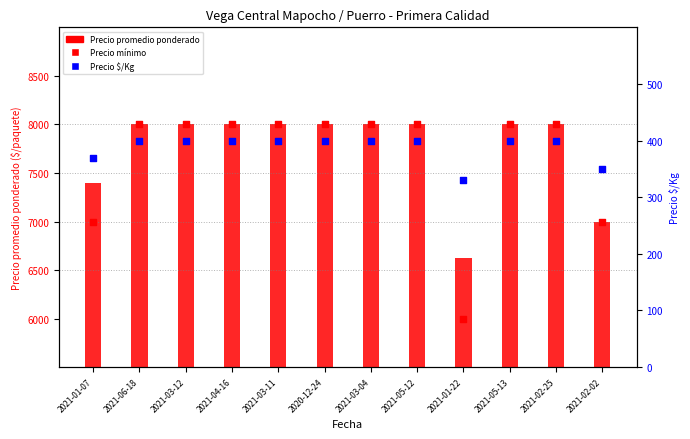

Which series contains the lowest Y value?

Precio $/Kg